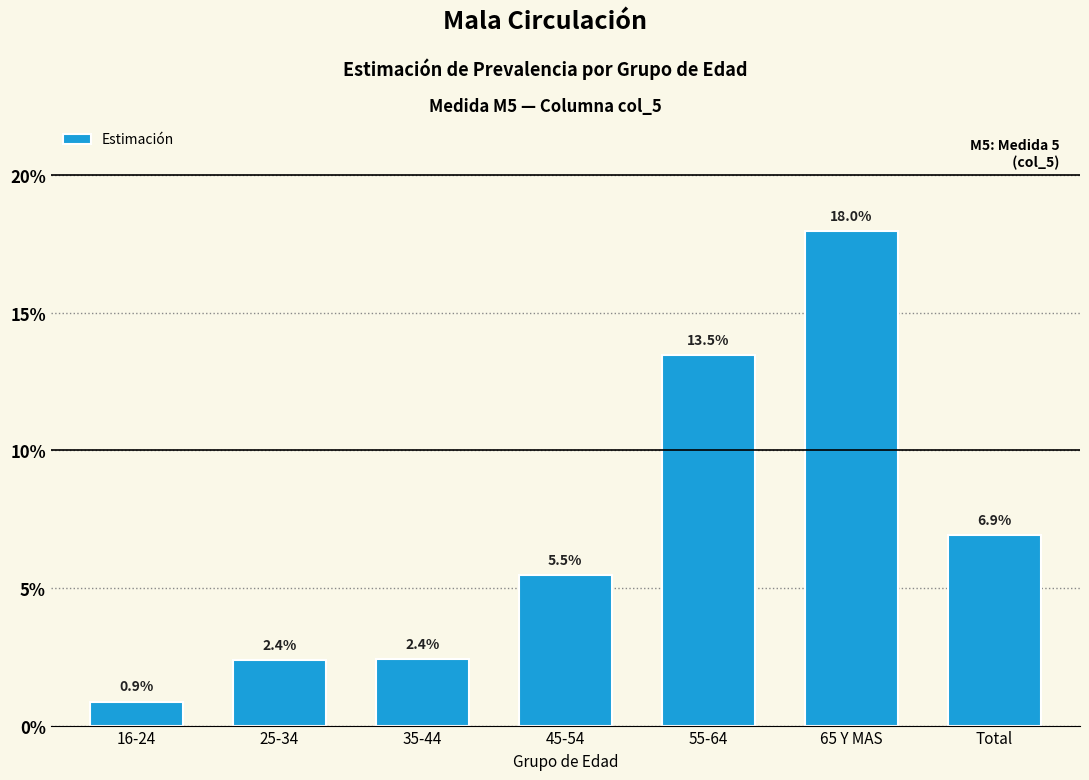

Are the bars horizontal?

No